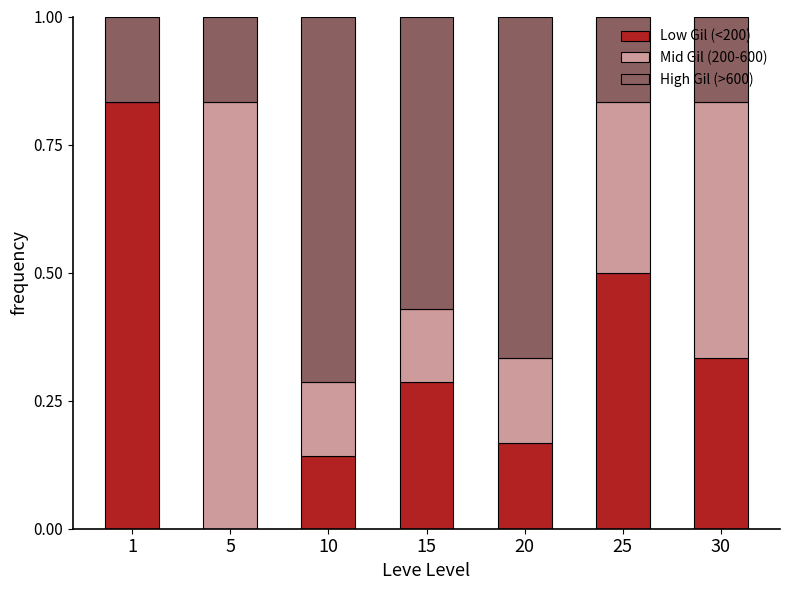

True or false: Low Gil (<200) has a value of 0.2 at 25.

False